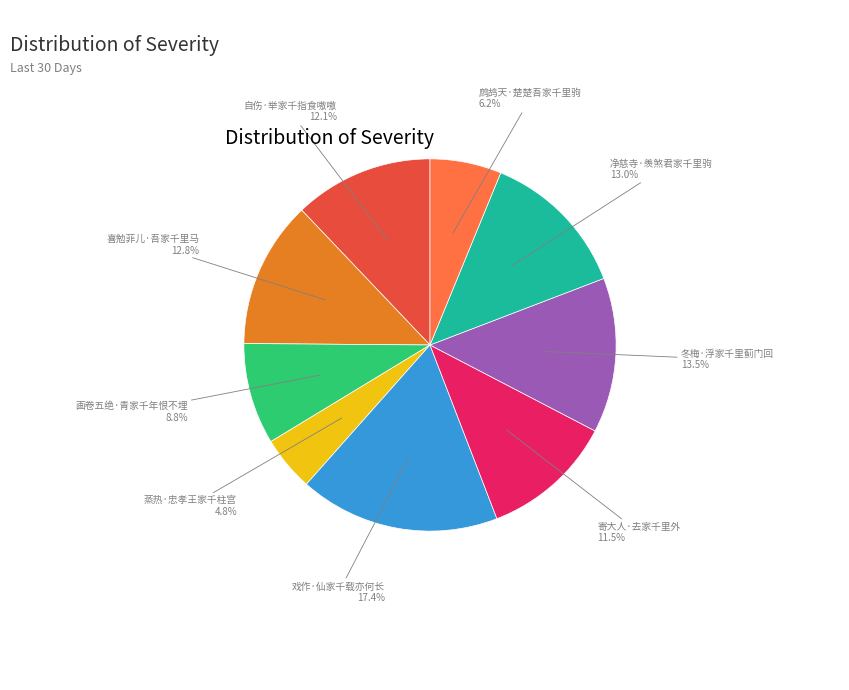

How many slices are in this pie chart?

9